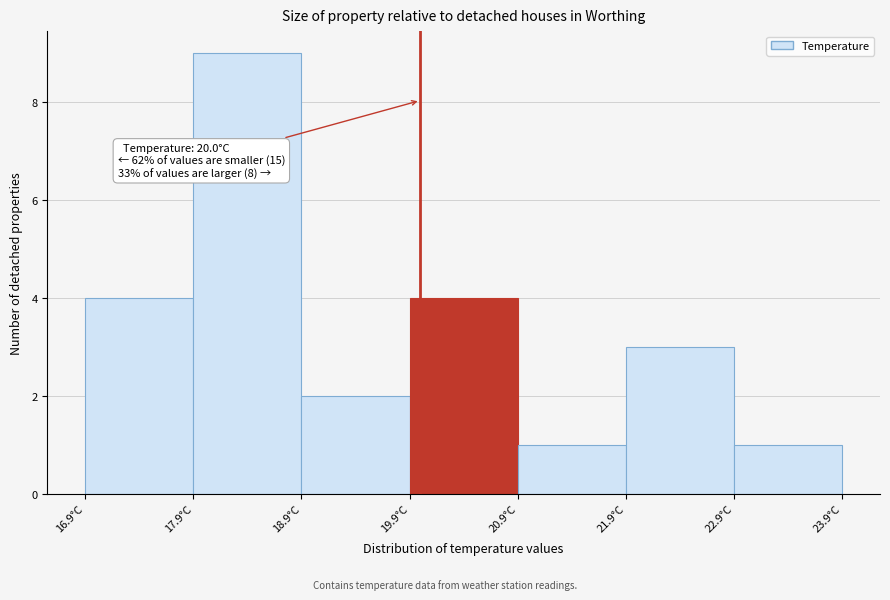

Which range on the x-axis has the tallest bar?

17.9 to 18.9